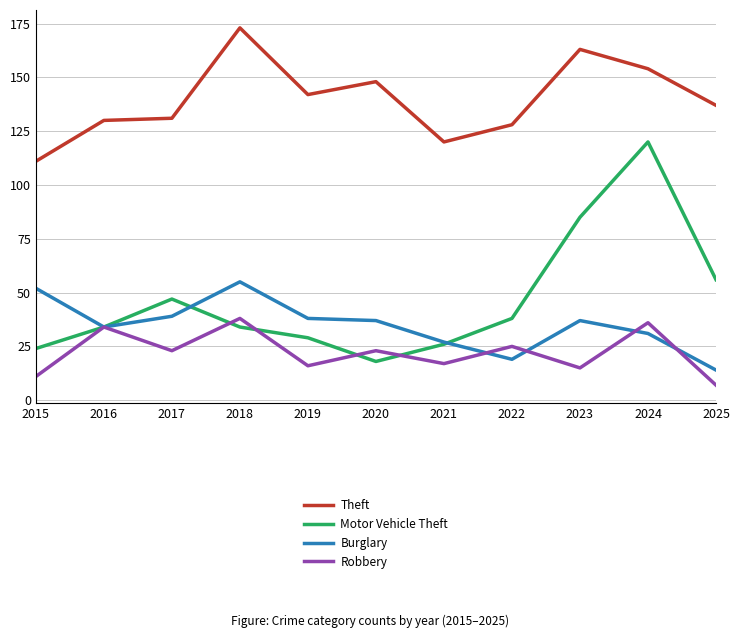

What is the total value across all series at 2019?

225